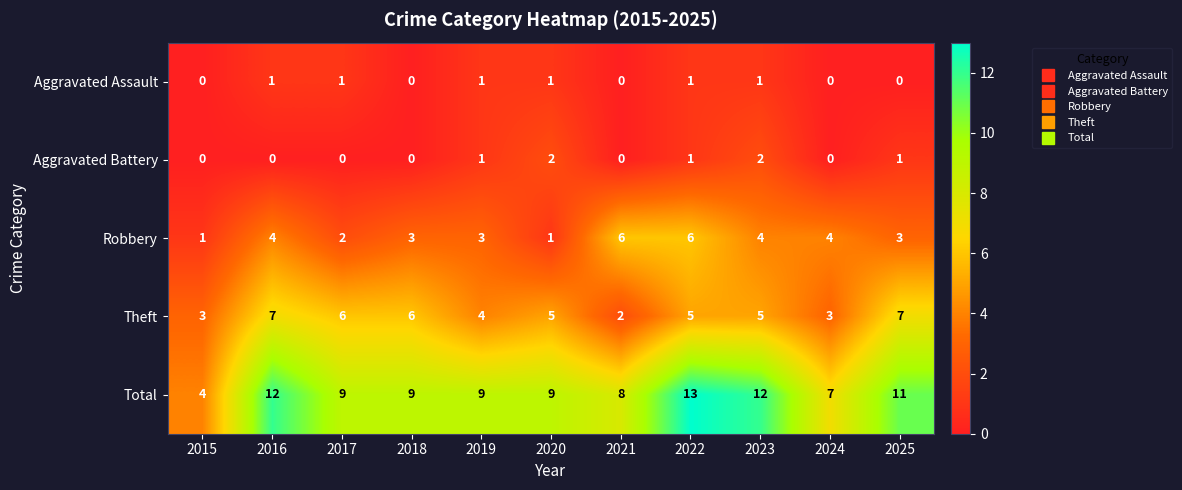

Rank the series at 2025 from highest to lowest value.

Total, Theft, Robbery, Aggravated Battery, Aggravated Assault